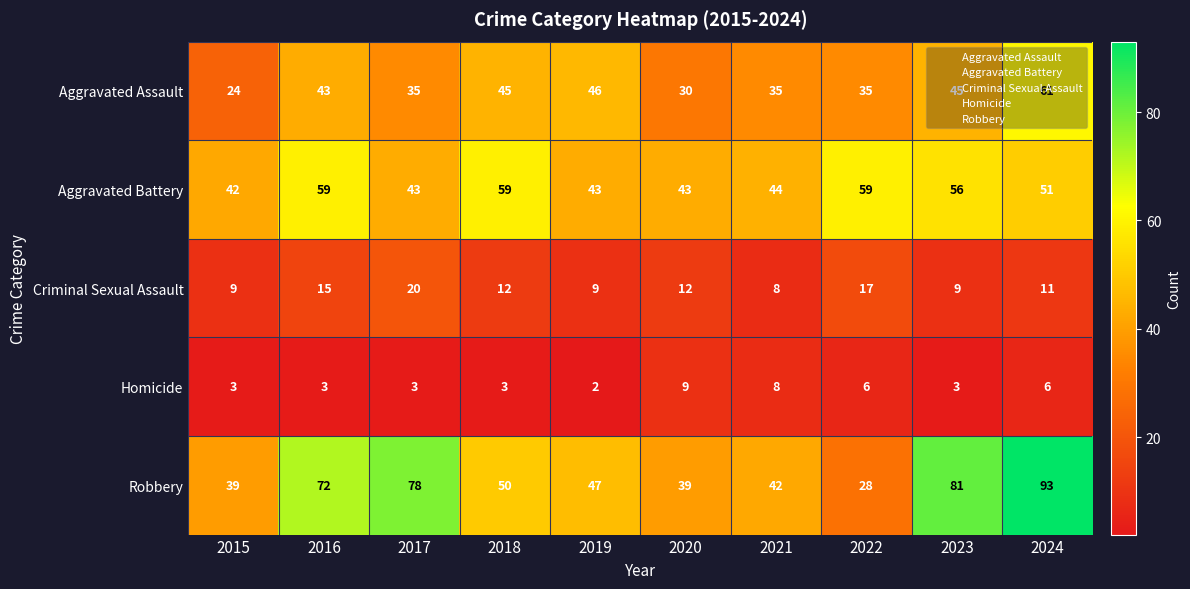

What is the average value of the Homicide series?

5